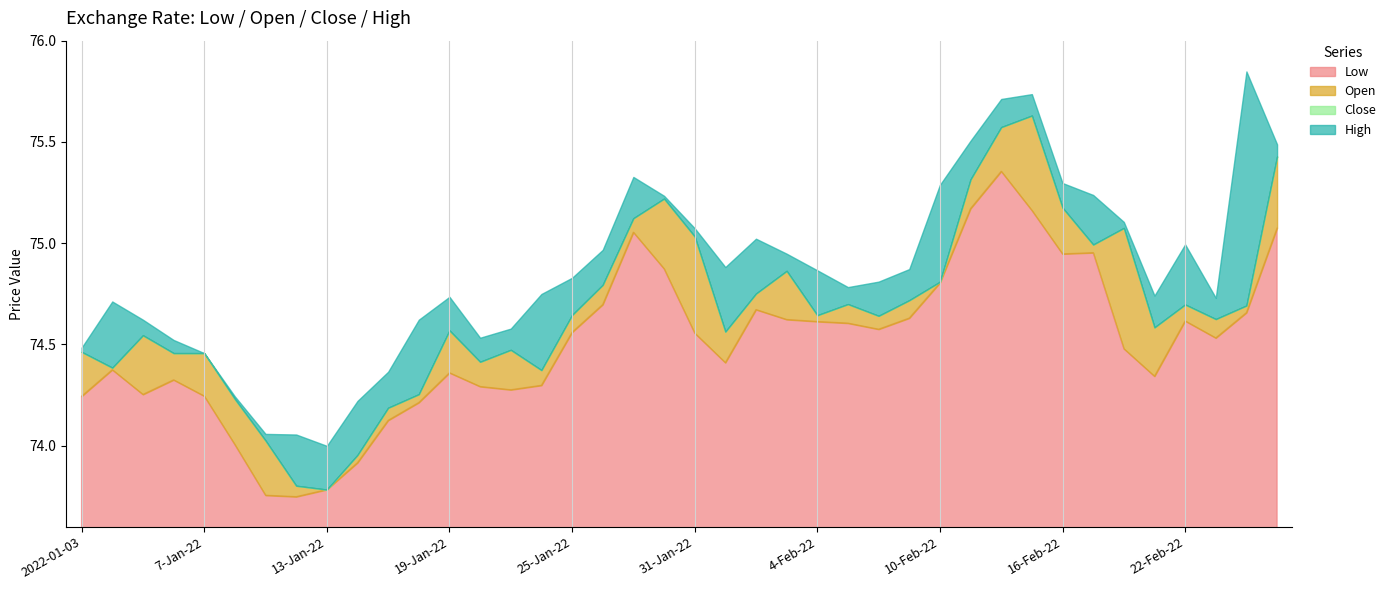

What is the sum of the Open values at 7-Feb-22 and 16-Feb-22?

149.9